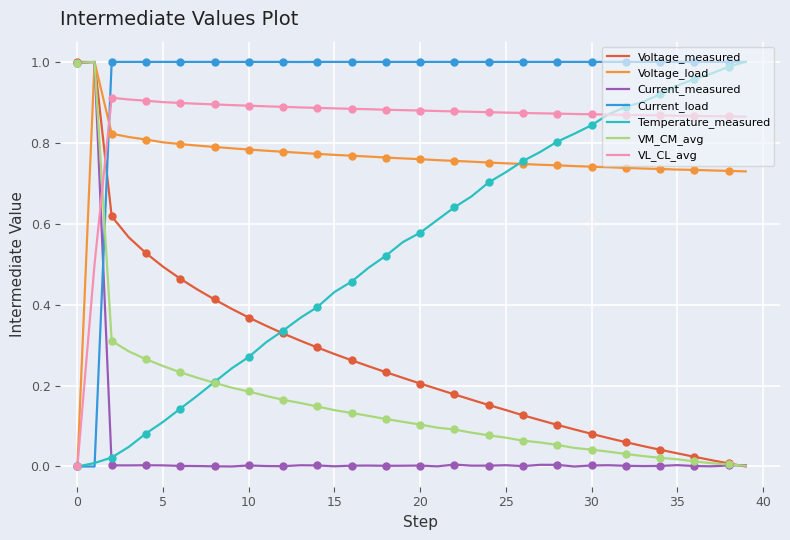

The value of Current_measured at 0 is 1.4. True or false?

False